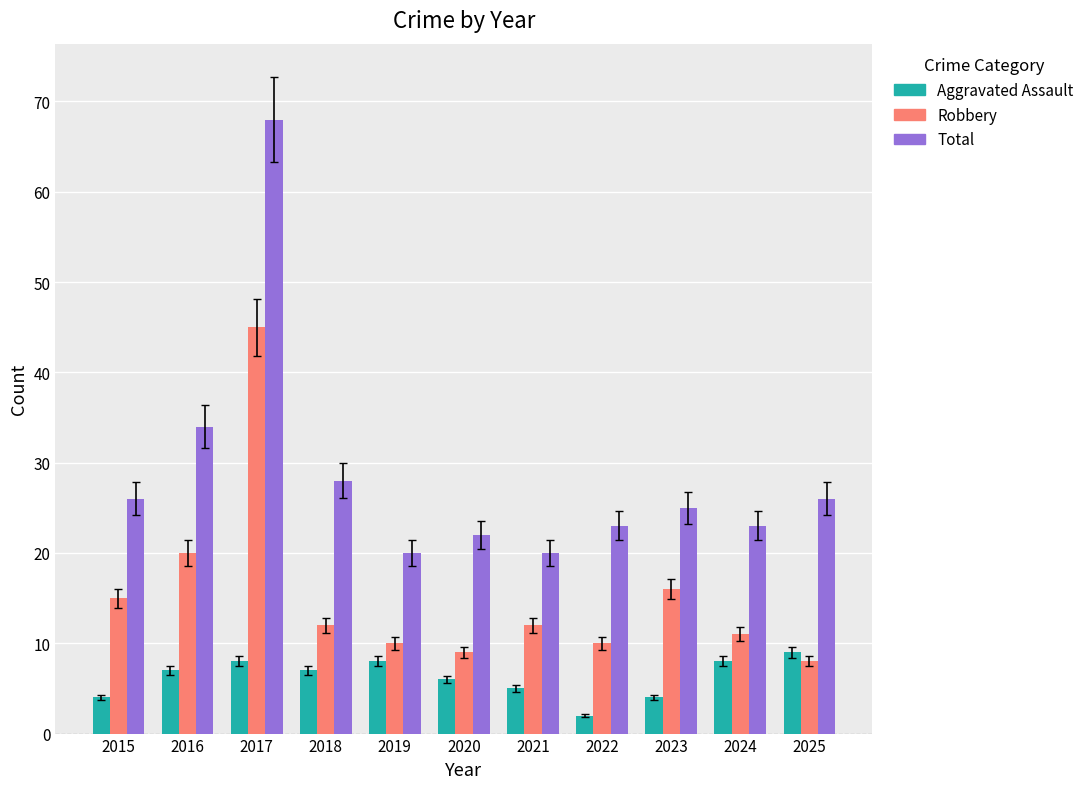

Where does the Robbery series first go above 12?

2015